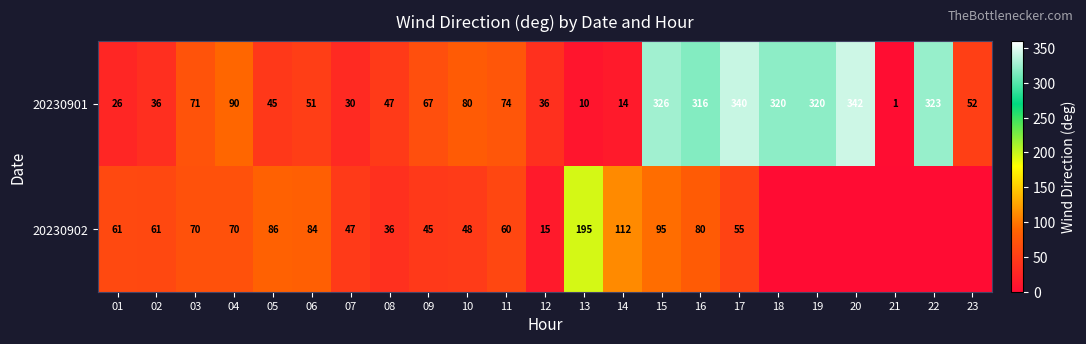

Which series changed the most between 02 and 06?

20230902